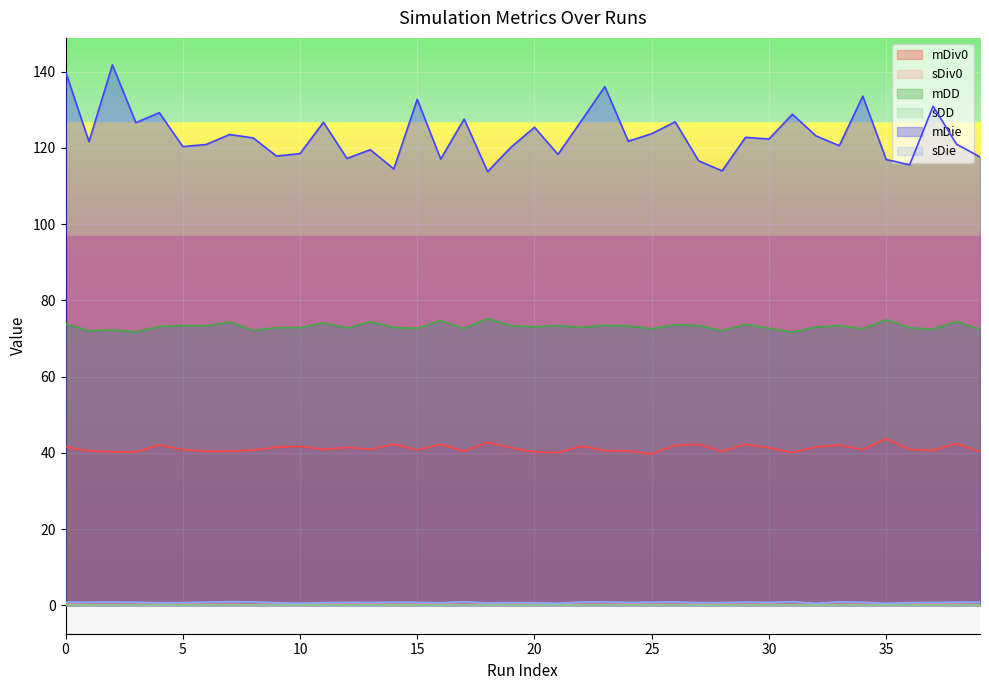

What is the minimum value shown in the chart?

0.1